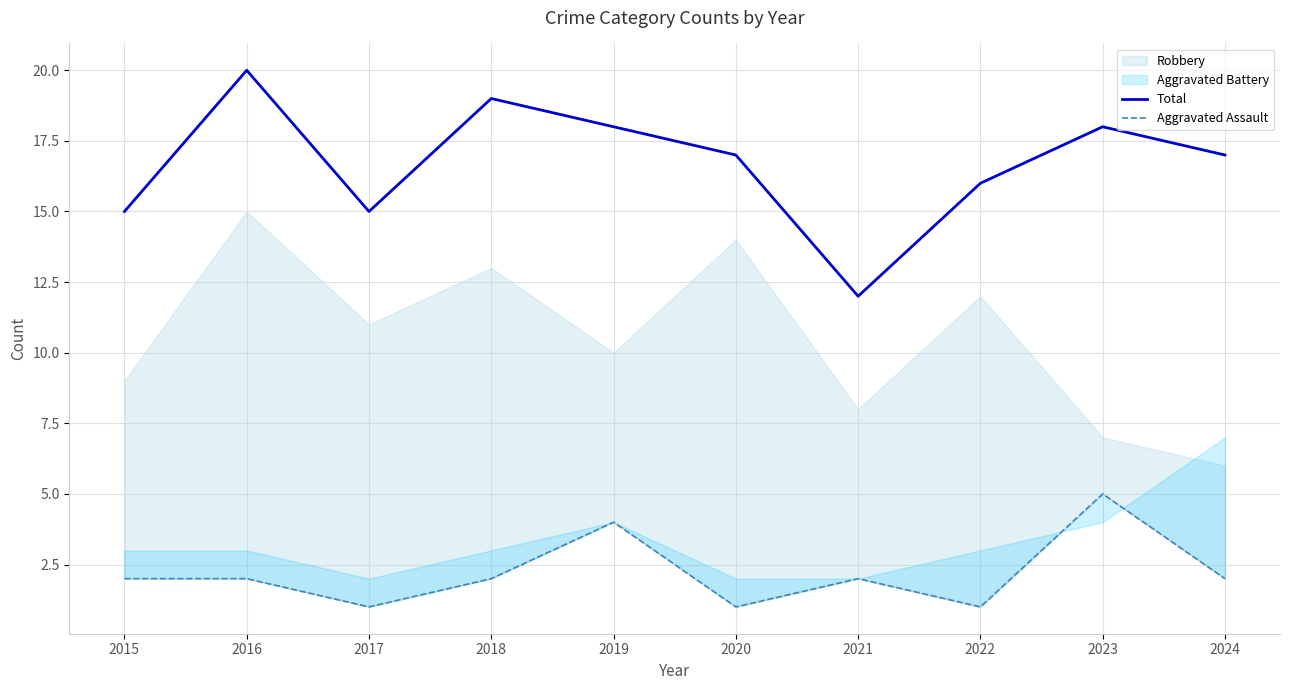

True or false: Aggravated Assault and Total cross at least once.

False